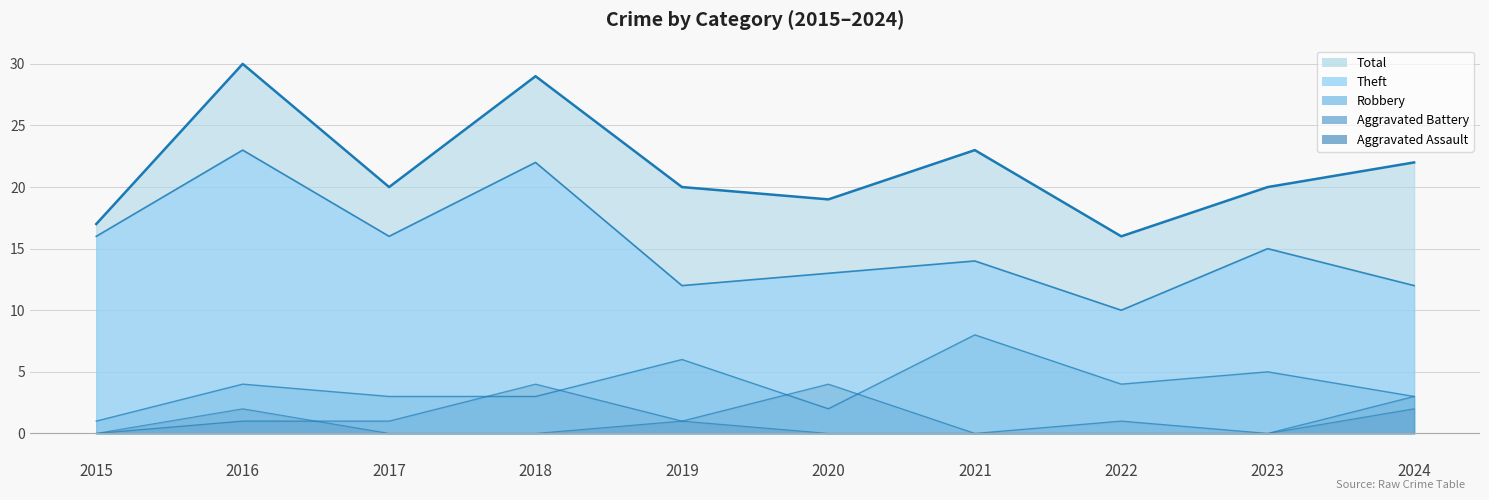

What is the sum of all Theft (line) values?

153